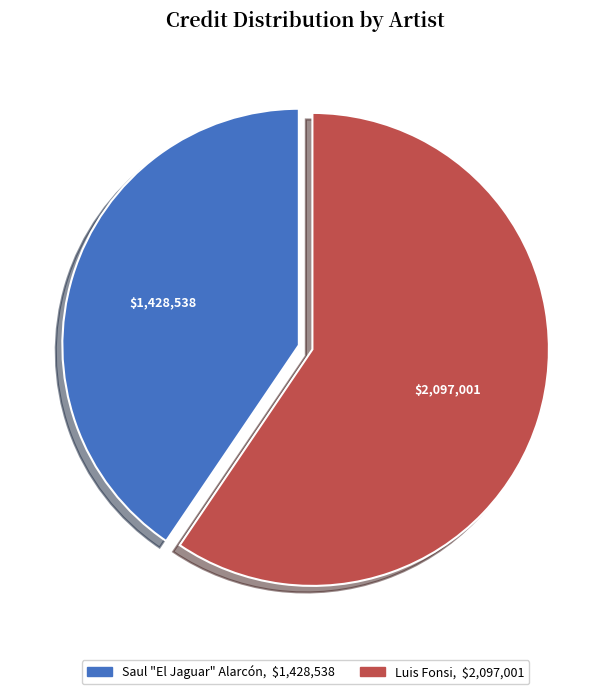

Which slice is the smallest?

Saul "El Jaguar" Alarcón